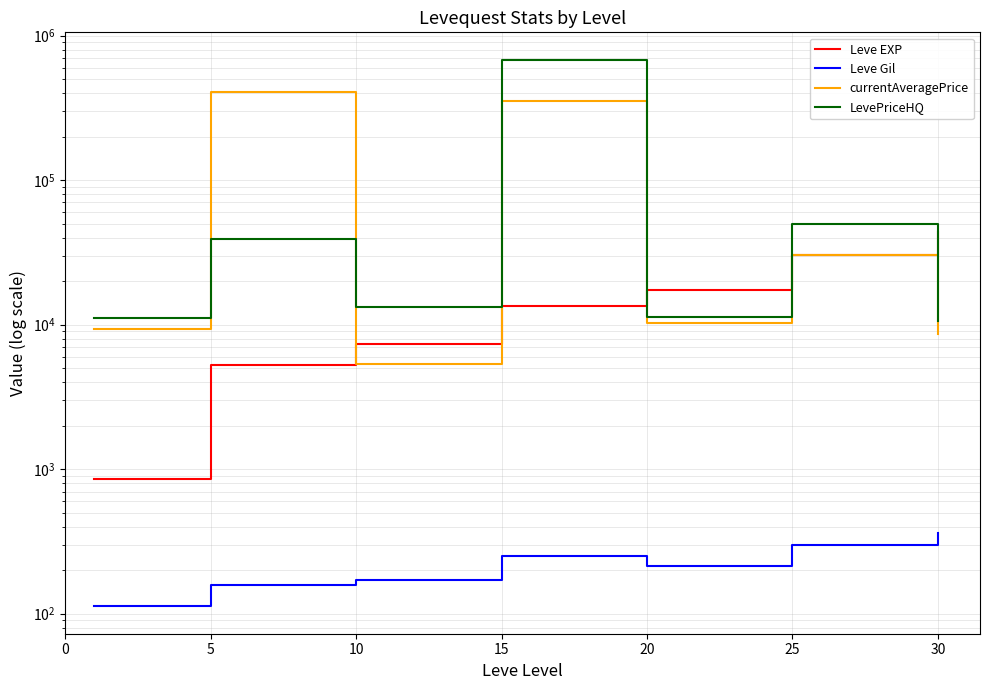

At which category is the sum across all series the highest?

15